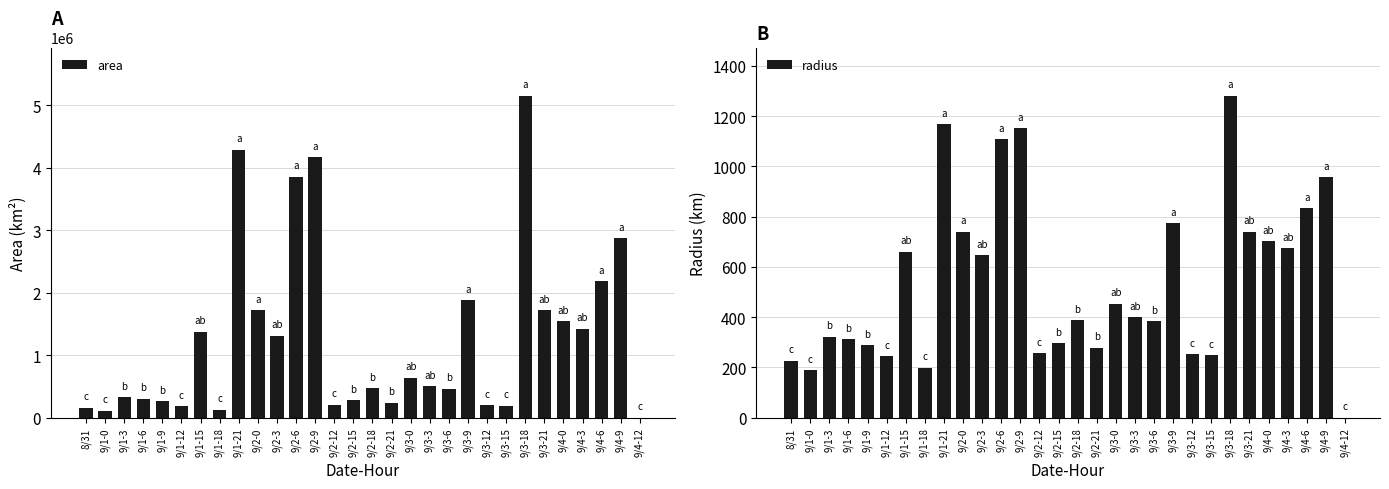

True or false: radius has a value of 1551.0 at 9/2-6.

False